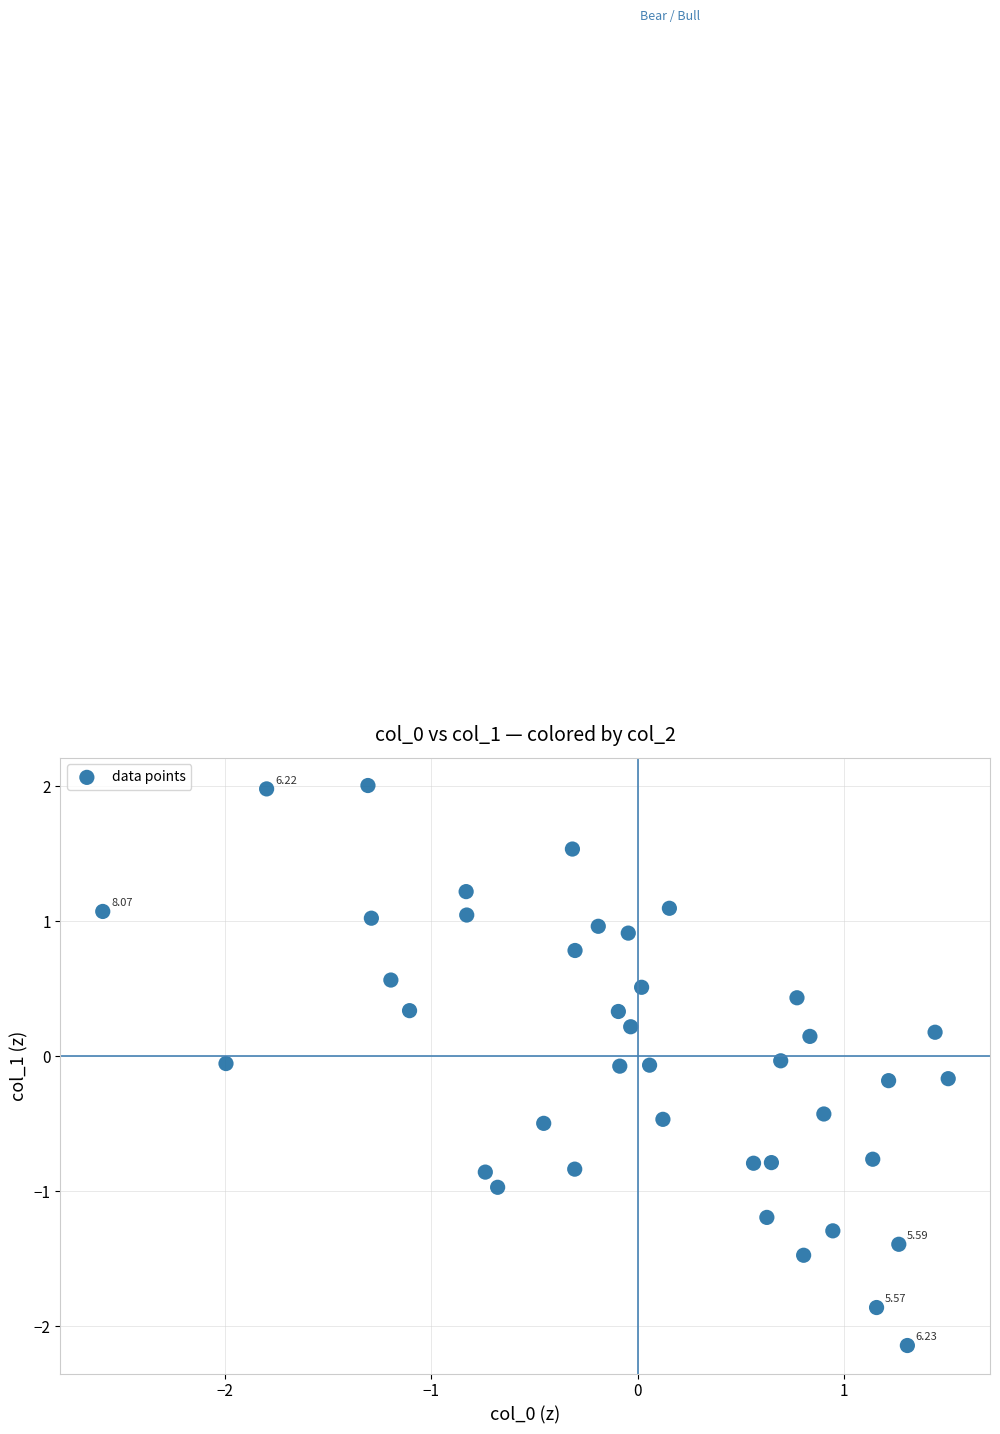

What is the range of Y values (max minus min)?

4.2